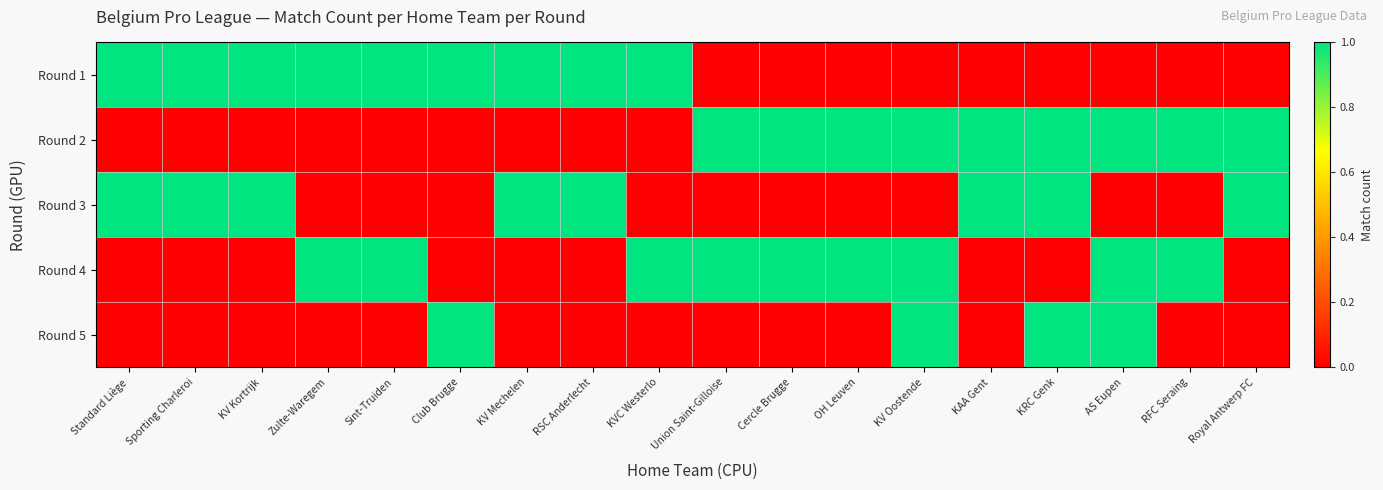

Which series has the largest total across all categories?

Round 1